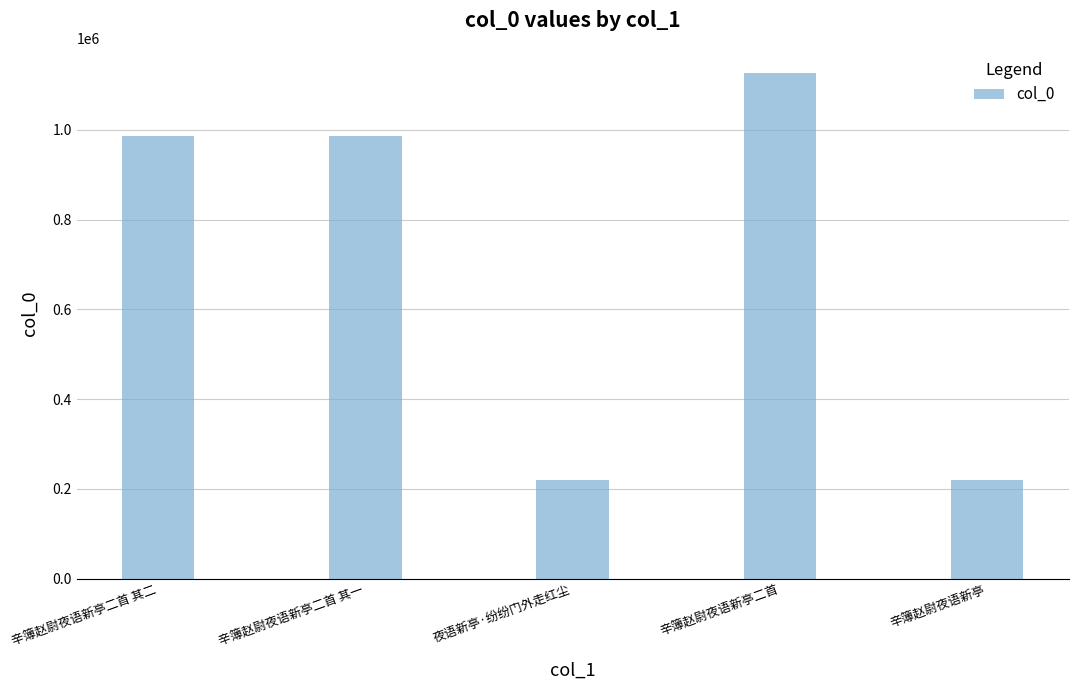

Count the number of categories in the chart.

5